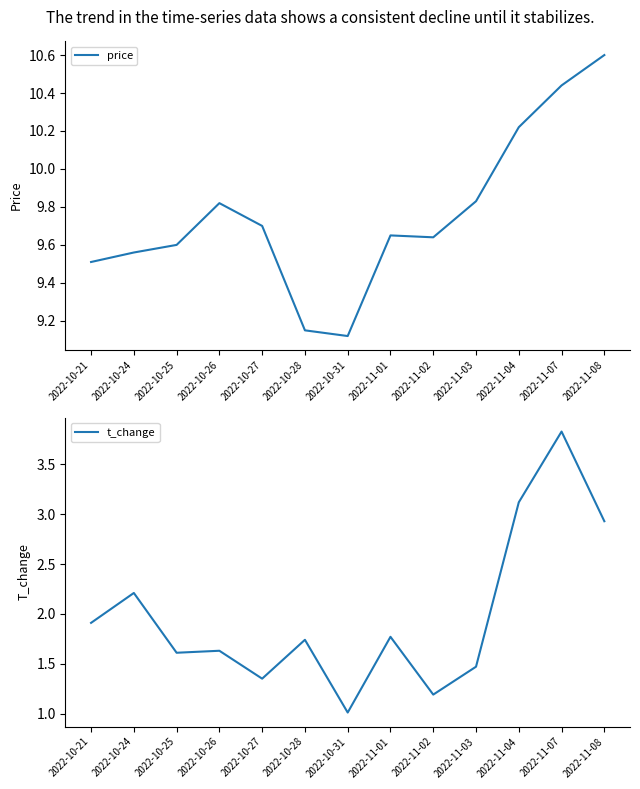

Which series has the largest total across all categories?

price